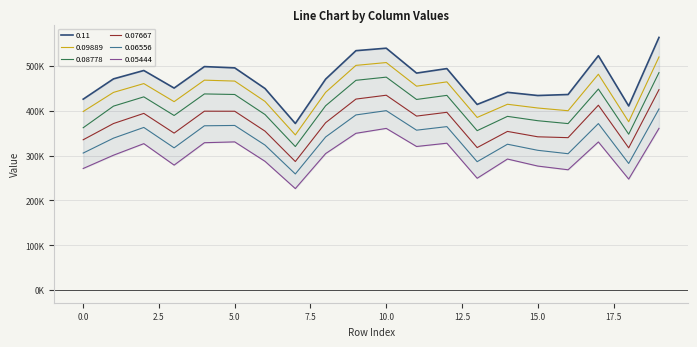

What is the sum of the 0.11 values at 2 and 4?

988390.2